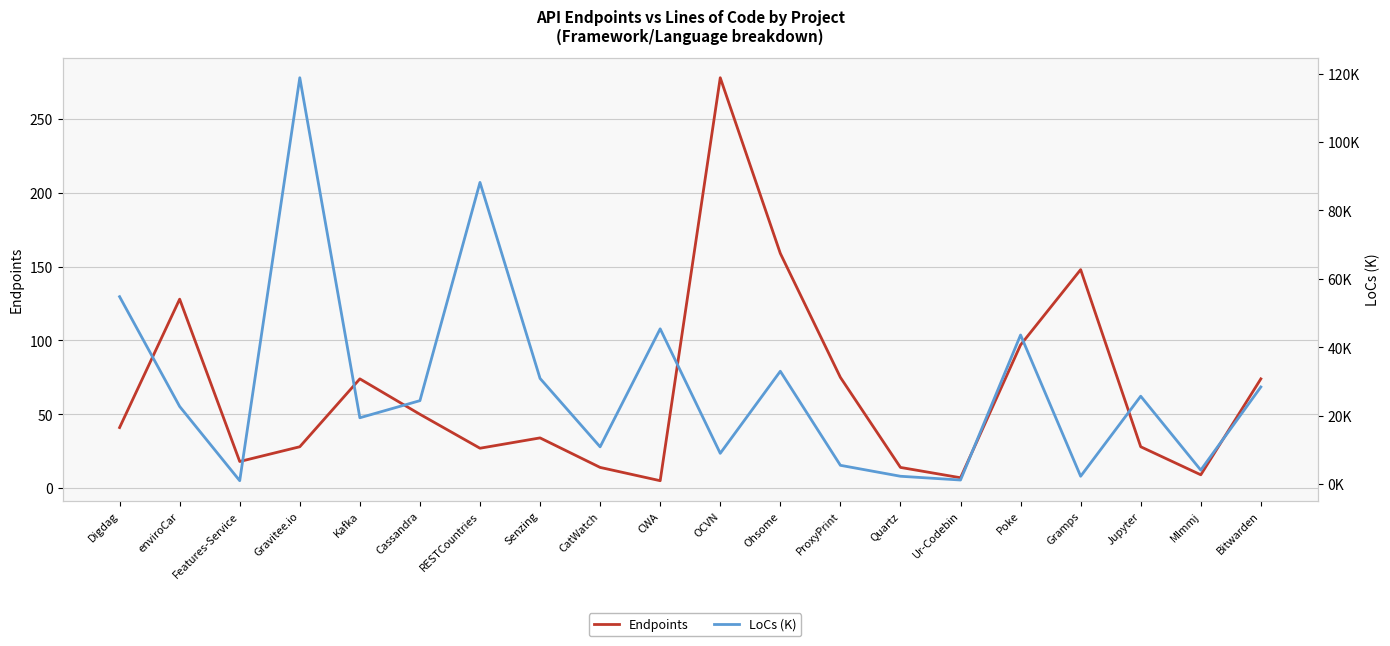

Reading left to right, what are all the values shown in this chart?

Endpoints: 41.0	128.0	18.0	28.0	74.0	50.0	27.0	34.0	14.0	5.0	278.0	159.0	75.0	14.0	7.0	97.0	148.0	28.0	9.0	74.0
LoCs (K): 54.8	22.7	1.0	118.8	19.4	24.4	88.2	30.9	10.9	45.4	9.0	33.0	5.5	2.3	1.2	43.6	2.3	25.7	4.1	28.4